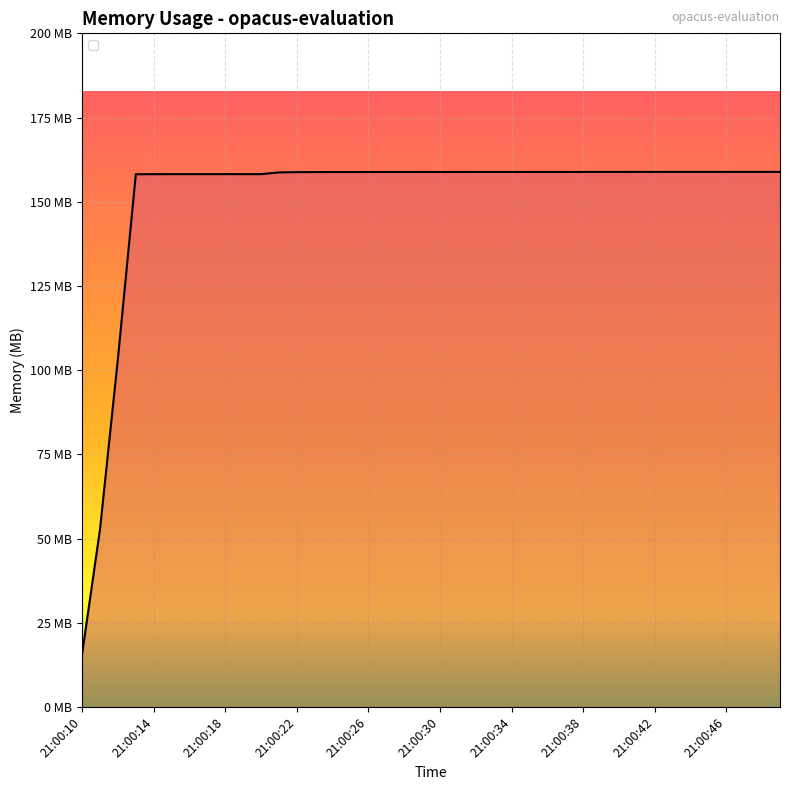

What is the value of the 38th point from the left?

158.9